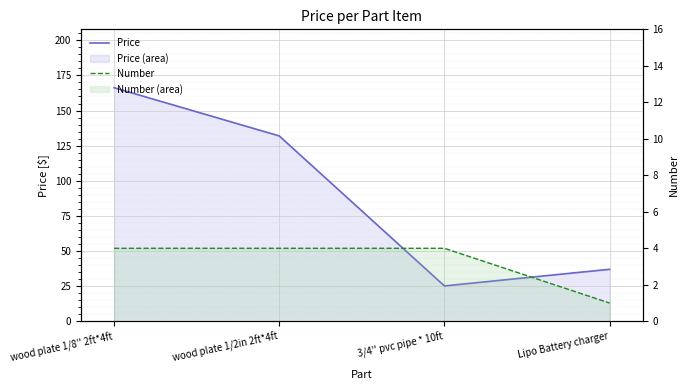

Which series has the widest spread of values?

Price